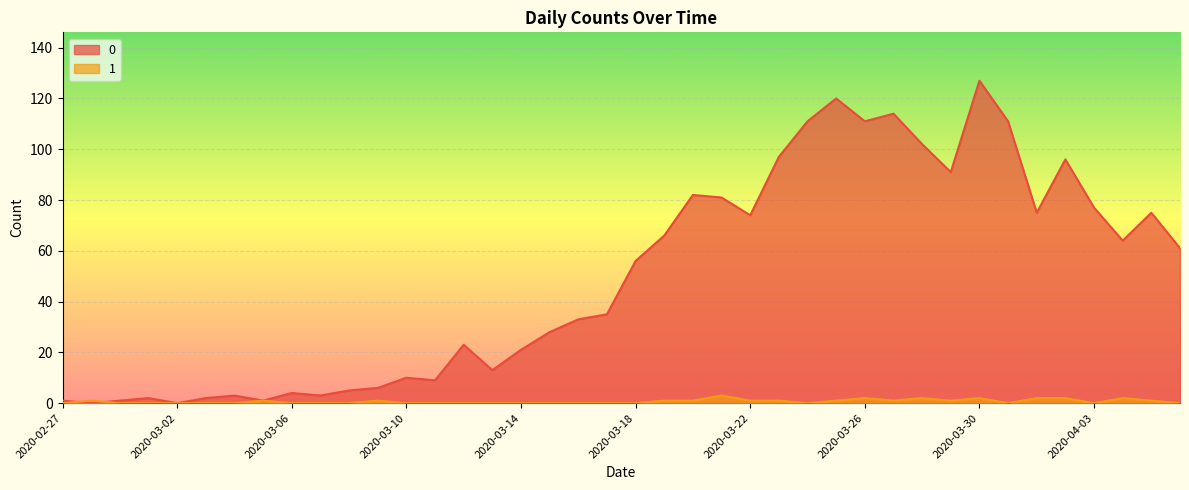

What is the difference between the second highest and second lowest values in the 0 series?

120